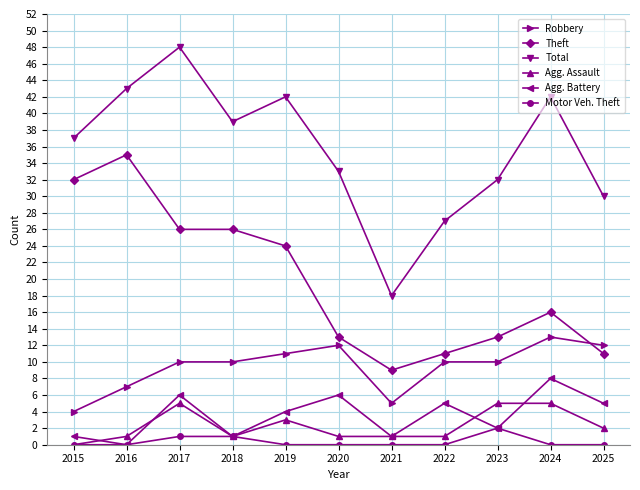

Which series has the largest range (max minus min)?

Total